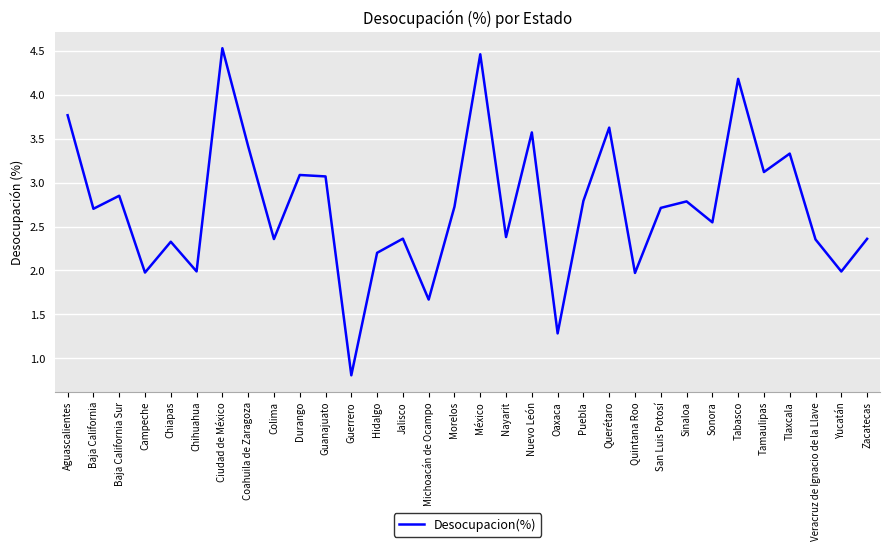

True or false: the data shows 5.0 at Tlaxcala.

False